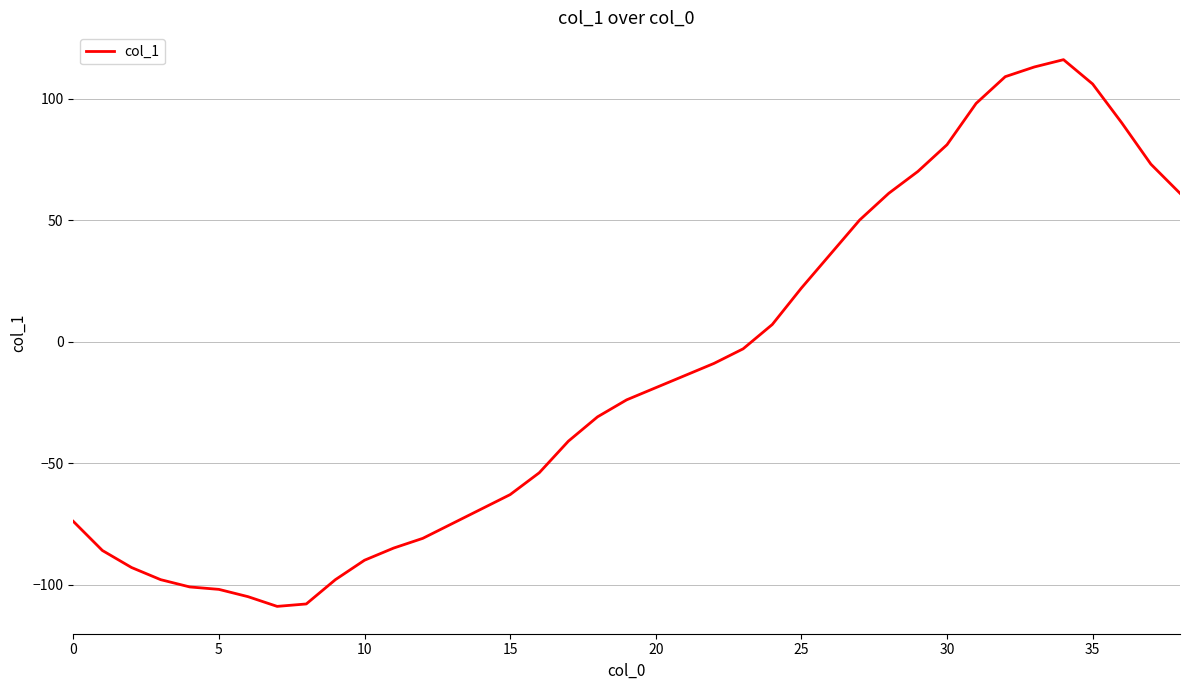

What is the difference between the maximum and second lowest values?

224